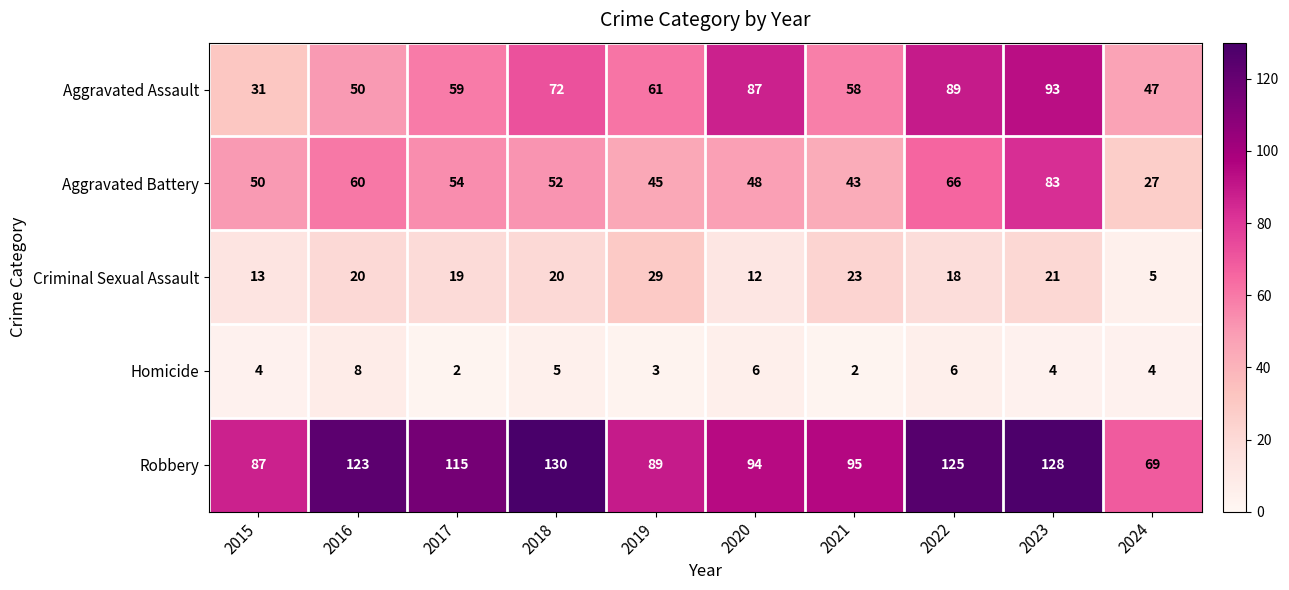

What is the sum of all Aggravated Assault values?

647